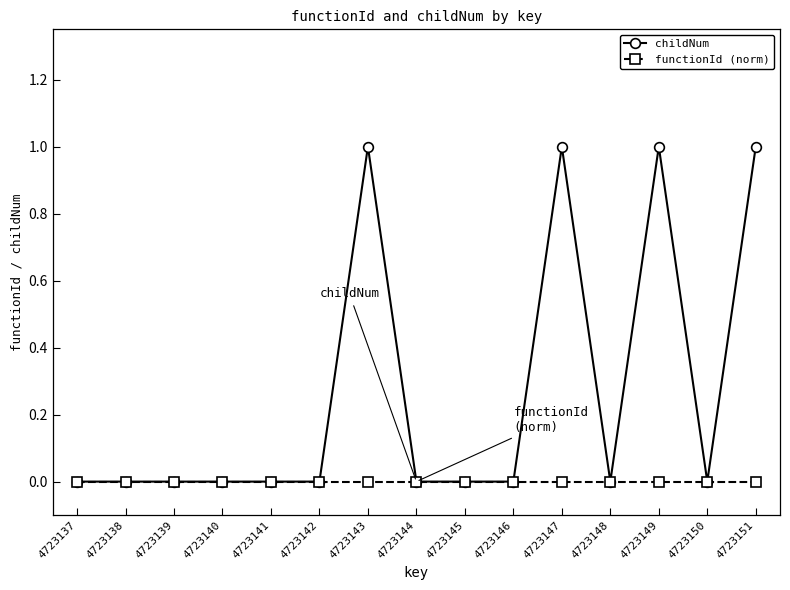

Reading left to right, extract all data points from this chart.

childNum: 0	0	0	0	0	0	1	0	0	0	1	0	1	0	1
functionId (norm): 0	0	0	0	0	0	0	0	0	0	0	0	0	0	0